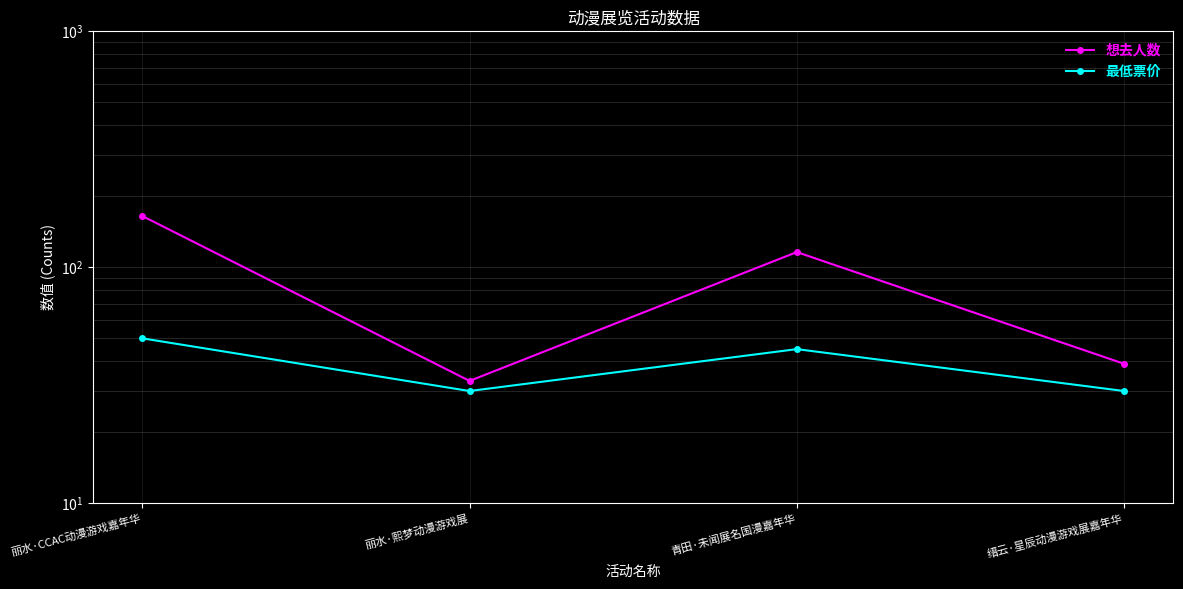

Which series has the largest total across all categories?

想去人数